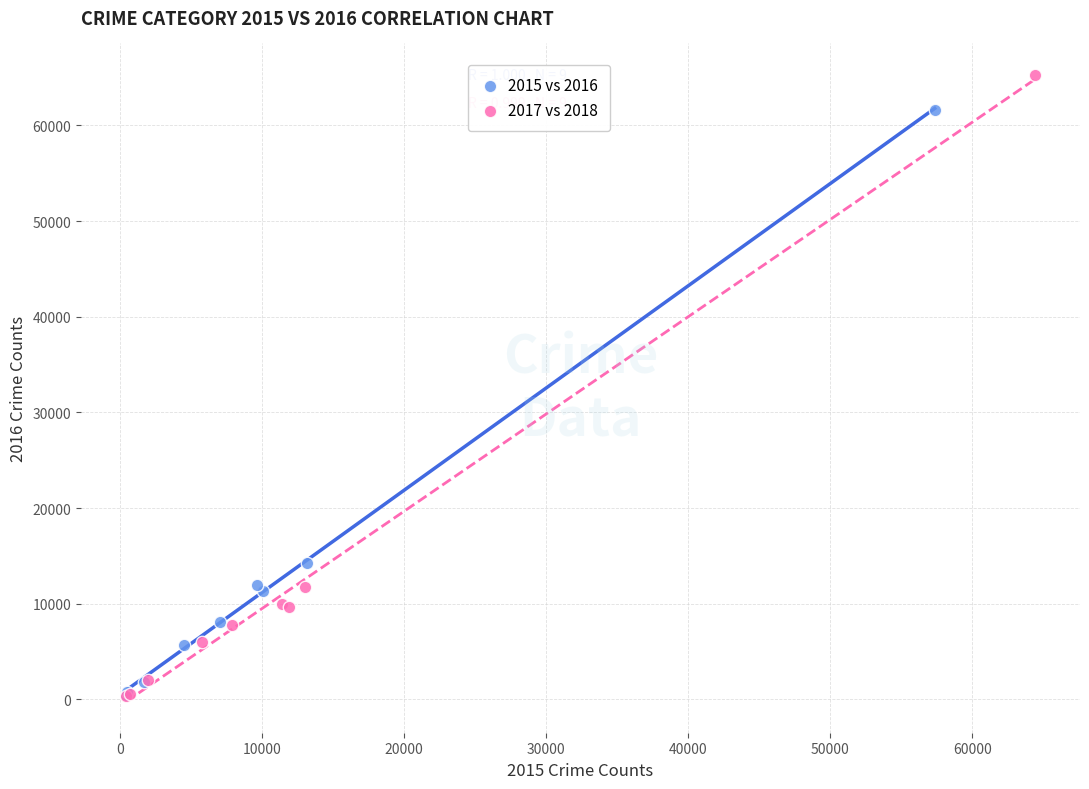

Which series reaches the maximum Y coordinate?

2017 vs 2018